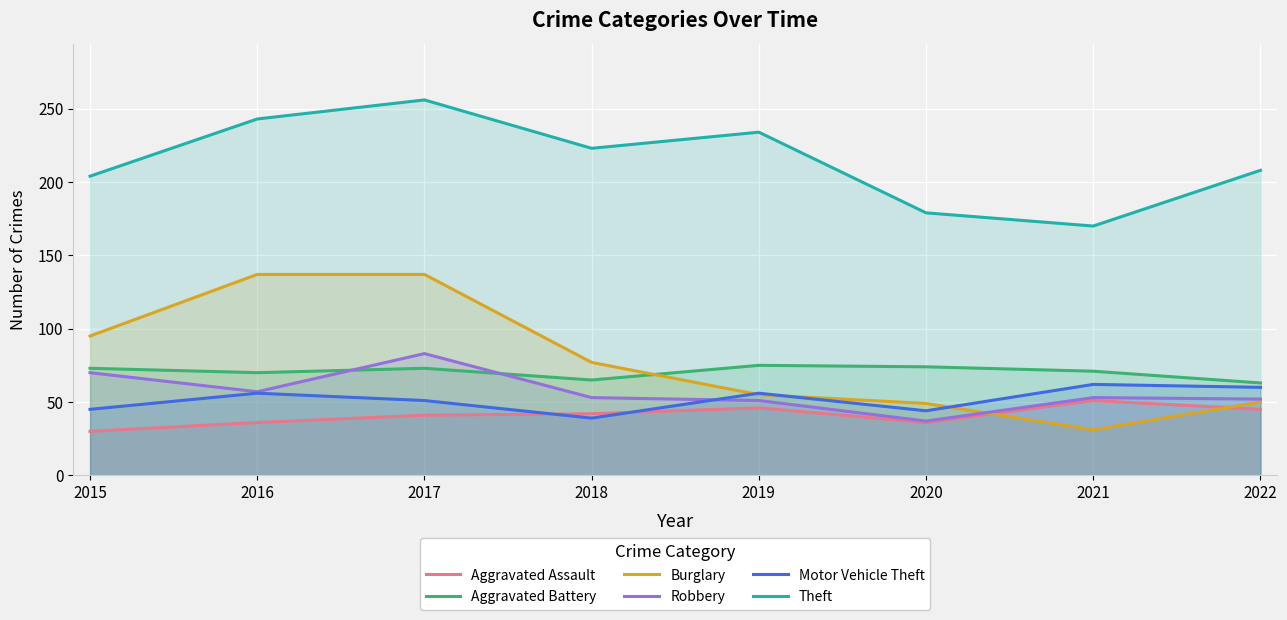

Reading left to right, what are all the values shown in this chart?

Aggravated Assault: 30	36	41	42	46	36	51	45
Aggravated Battery: 73	70	73	65	75	74	71	63
Burglary: 95	137	137	77	55	49	31	50
Robbery: 70	57	83	53	51	37	53	52
Motor Vehicle Theft: 45	56	51	39	56	44	62	60
Theft: 204	243	256	223	234	179	170	208